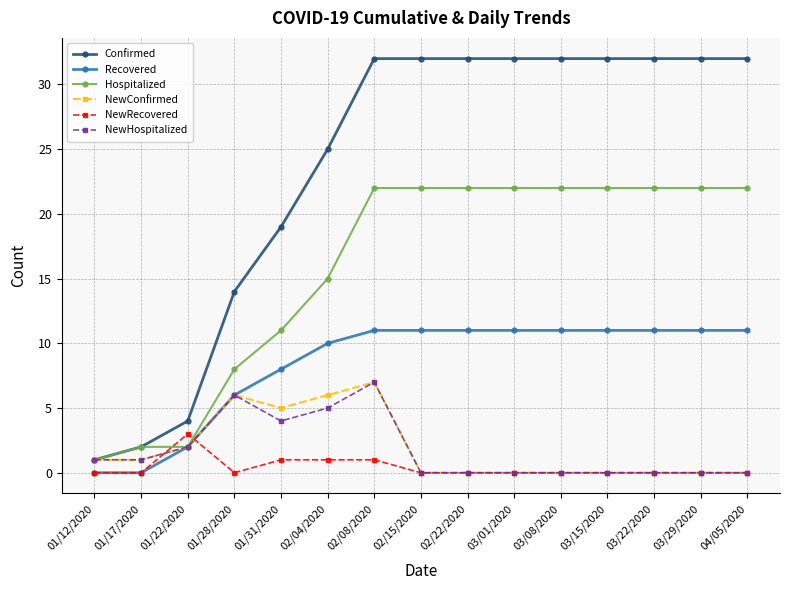

What is the difference between the maximum and second lowest values in the NewRecovered series?

3